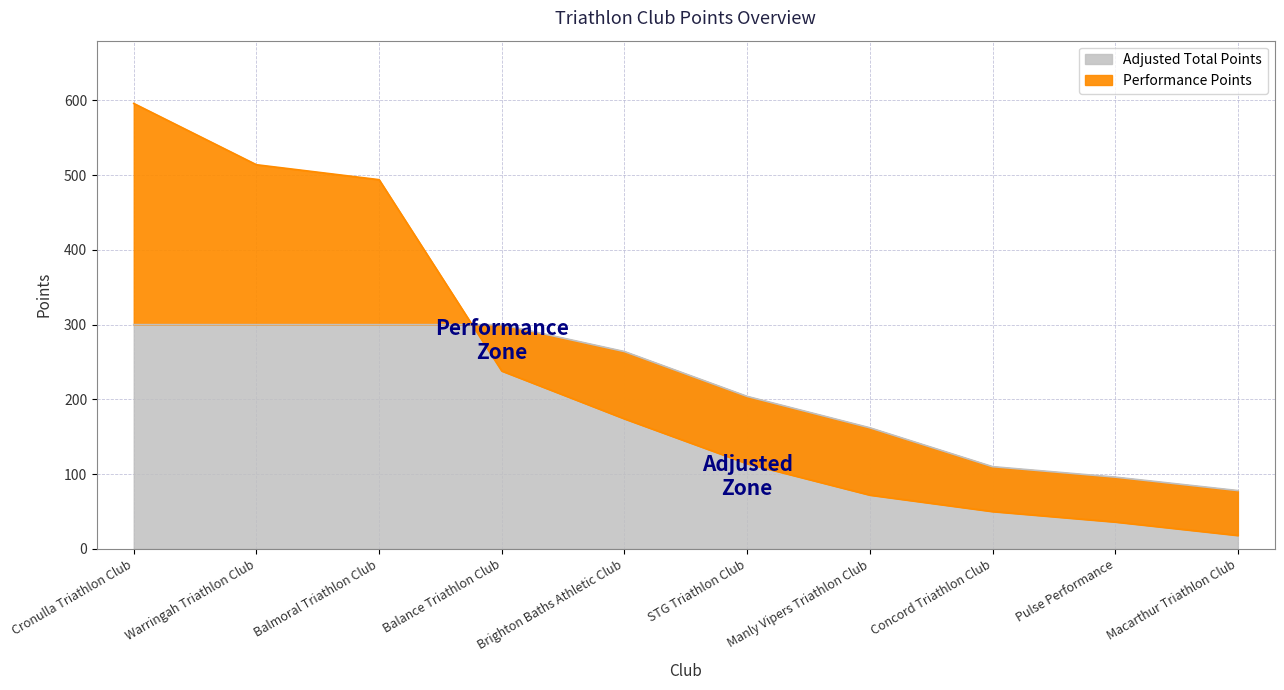

Rank the series by their average value, from lowest to highest.

Adjusted Total Points, Performance Points